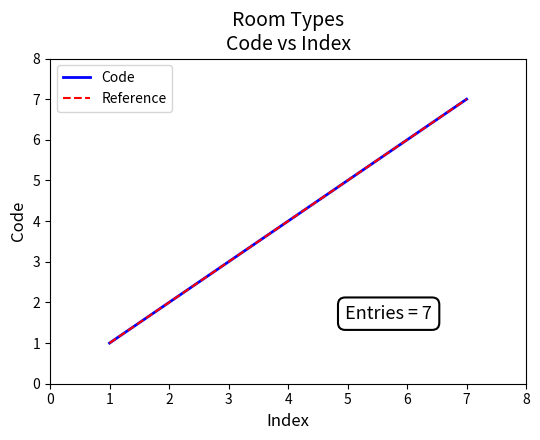

True or false: Code has a value of 6 at 6.

True